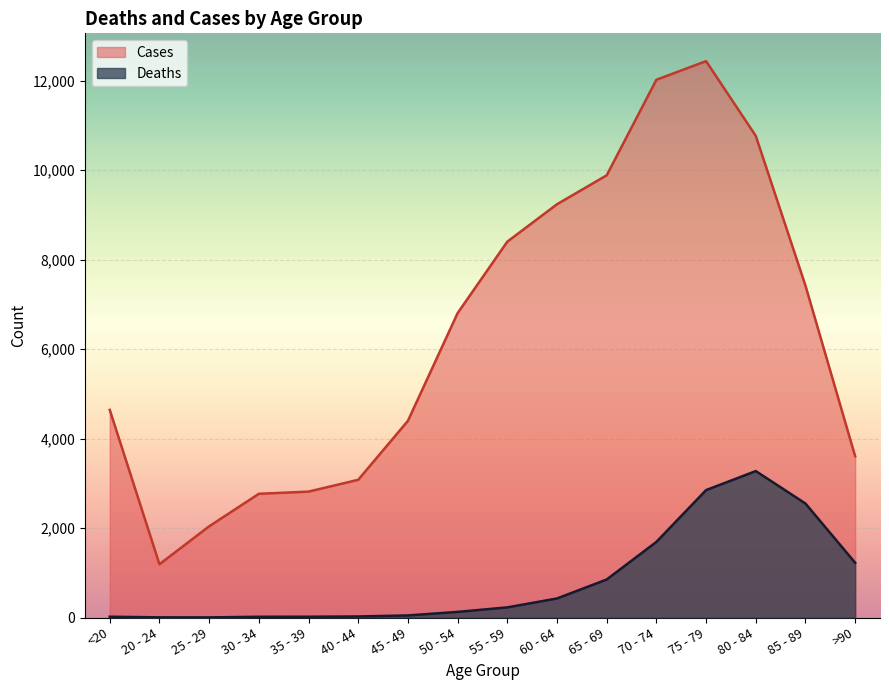

What is the sum of all Deaths values?

13343